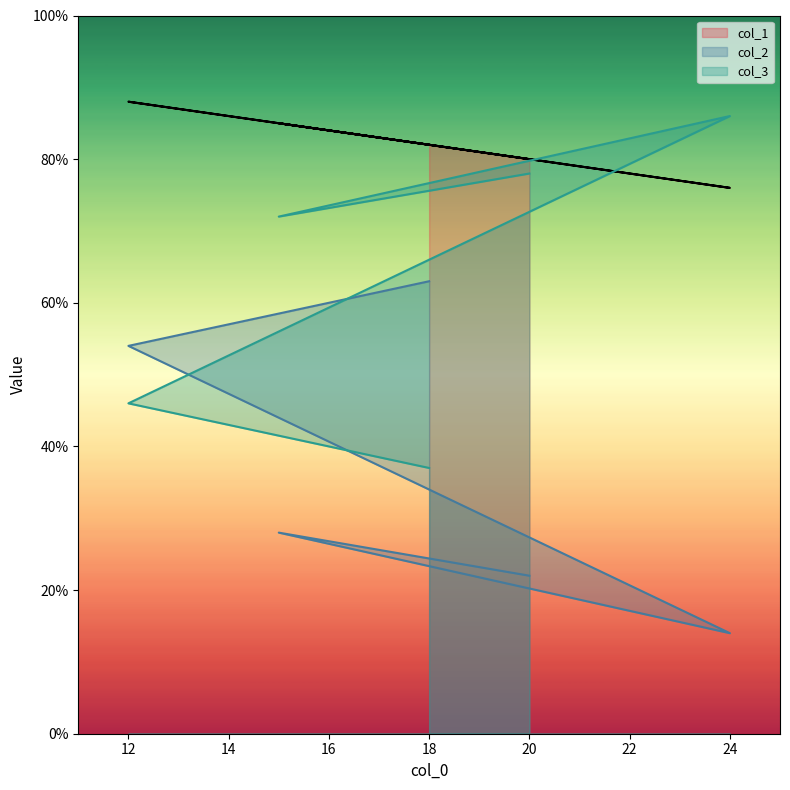

What are all the series names shown in the legend?

col_1, col_2, col_3